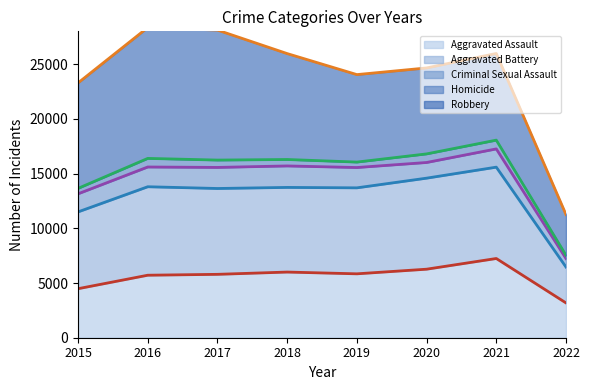

Reading right to left, list all the values displayed in this chart.

Aggravated Assault (line): 2022=3180	2021=7240	2020=6263	2019=5840	2018=6001	2017=5793	2016=5712	2015=4480
Aggravated Battery (line): 2022=6457	2021=15588	2020=14582	2019=13697	2018=13736	2017=13638	2016=13797	2015=11498
Criminal Sexual Assault (line): 2022=7230	2021=17256	2020=16014	2019=15554	2018=15699	2017=15563	2016=15602	2015=13151
Homicide (line): 2022=7530	2021=18057	2020=16799	2019=16052	2018=16288	2017=16235	2016=16388	2015=13647
Robbery (line): 2022=11252	2021=25976	2020=24654	2019=24046	2018=25967	2017=28115	2016=28348	2015=23285